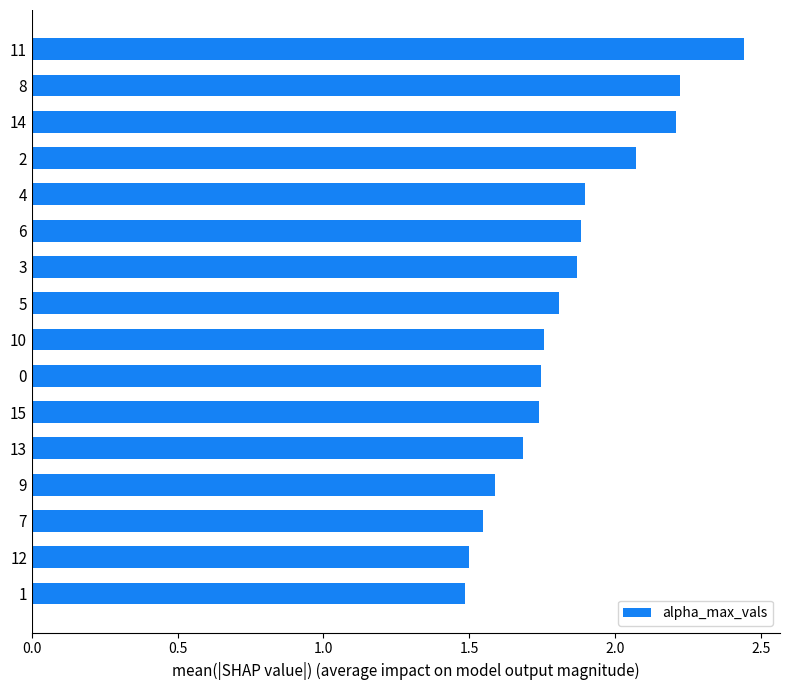

Is it true that the value at 2 is 3.1?

False